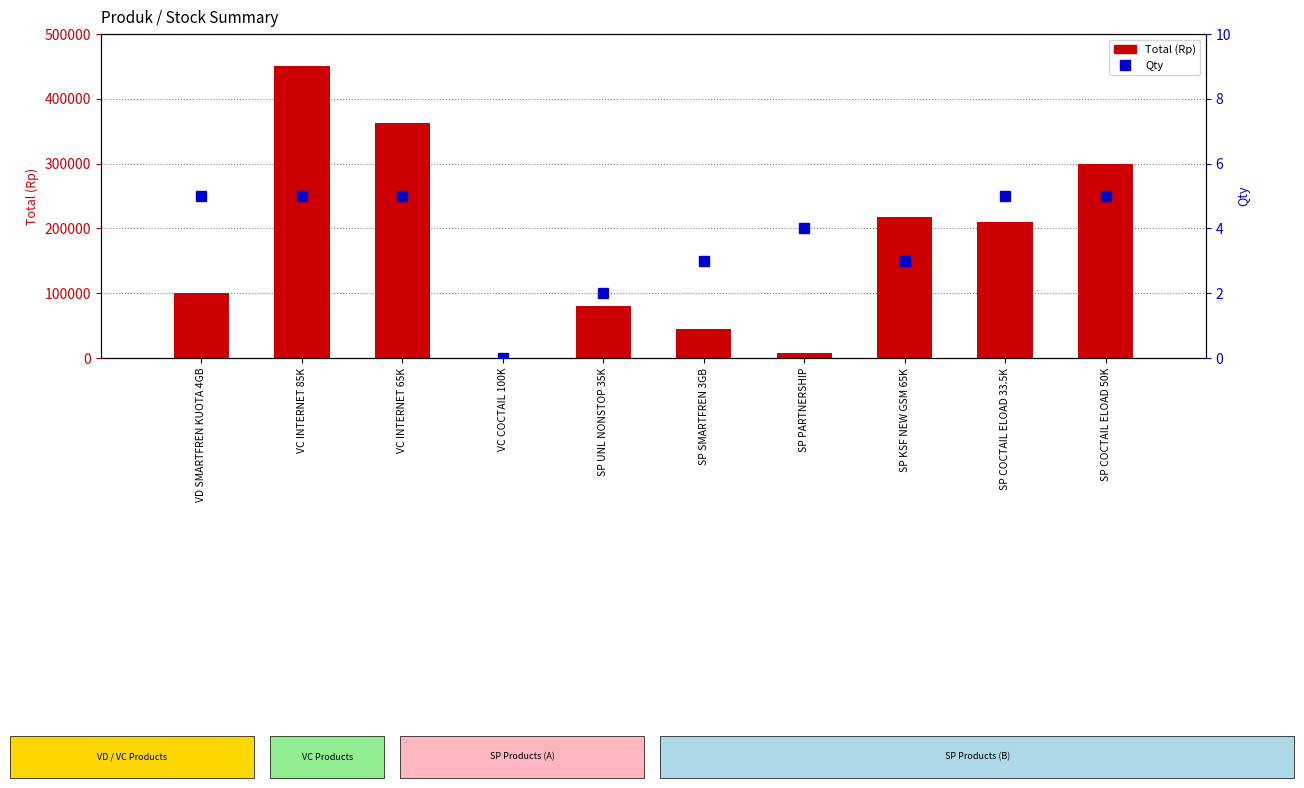

At which label is Total (Rp) closest to 225000?

SP KSF NEW GSM 65K